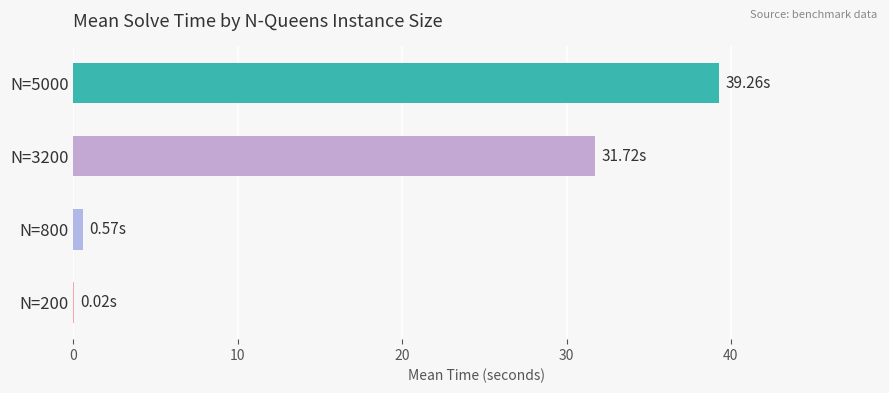

What is the sum of all values?

71.6